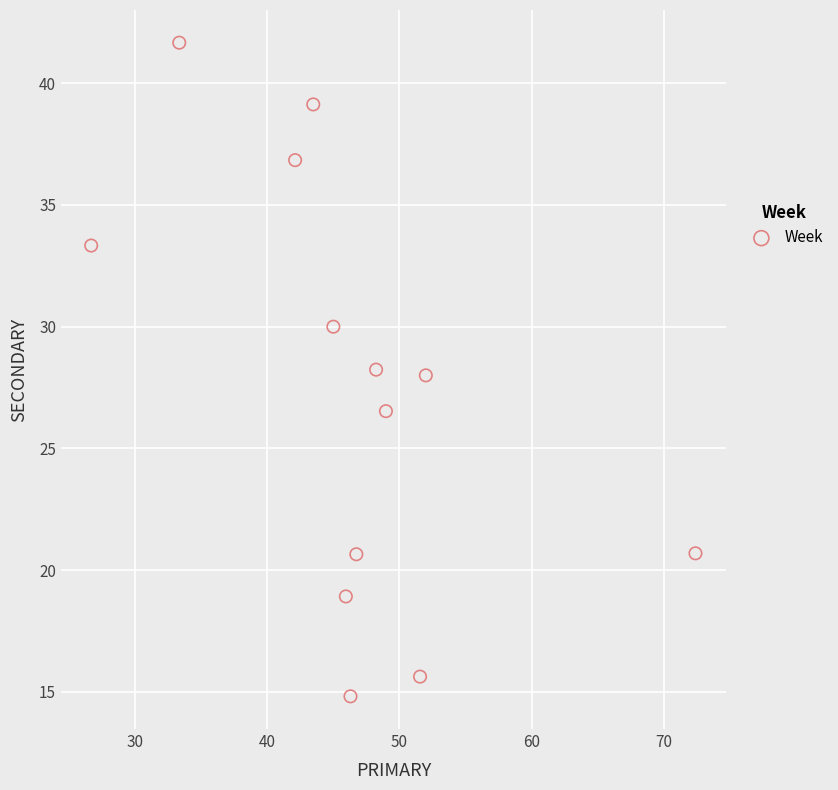

What is the range of X values (max minus min)?

45.7